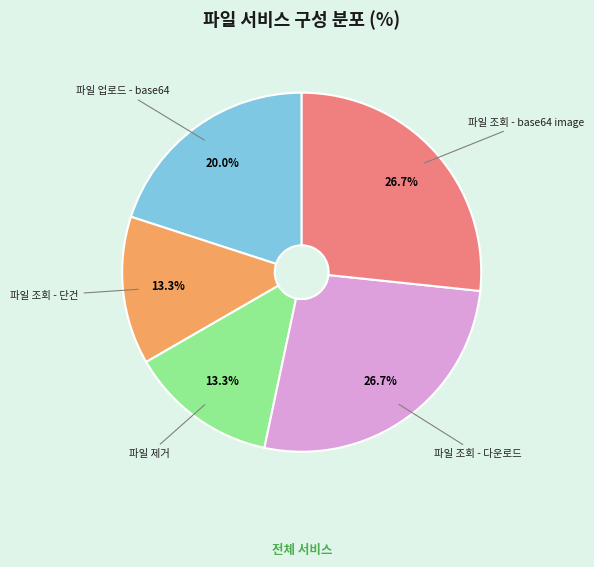

Is there any slice that represents more than half of the pie?

No